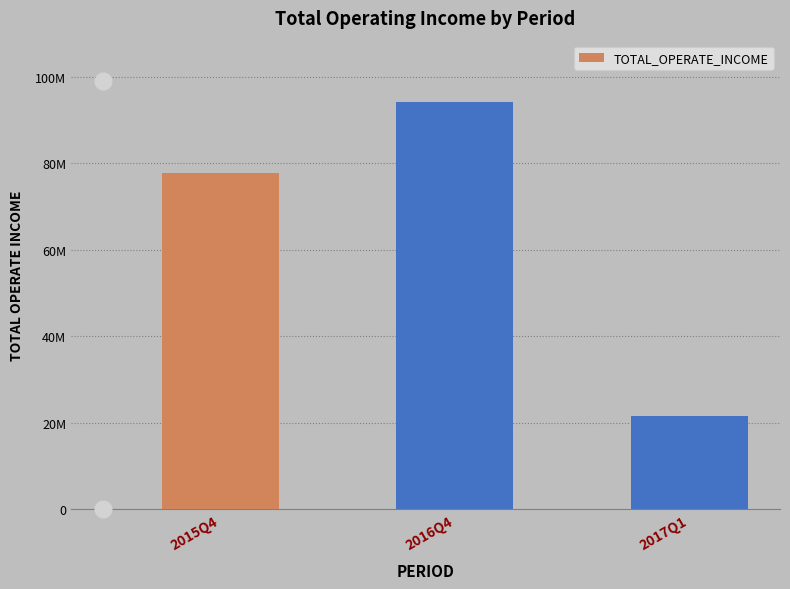

What is the value of the 2nd bar from the left?

94259853.9